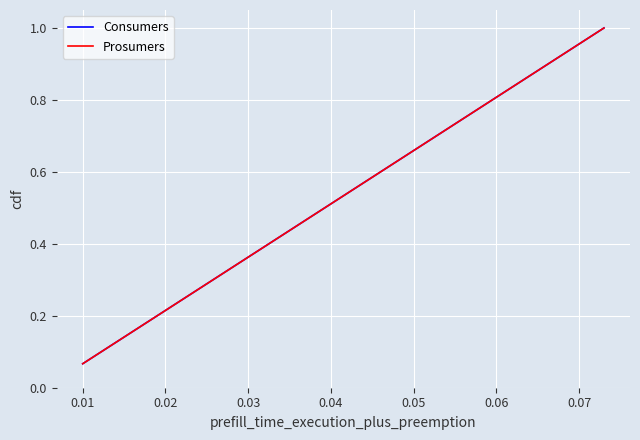

Is this an area chart (filled region under the line)?

No